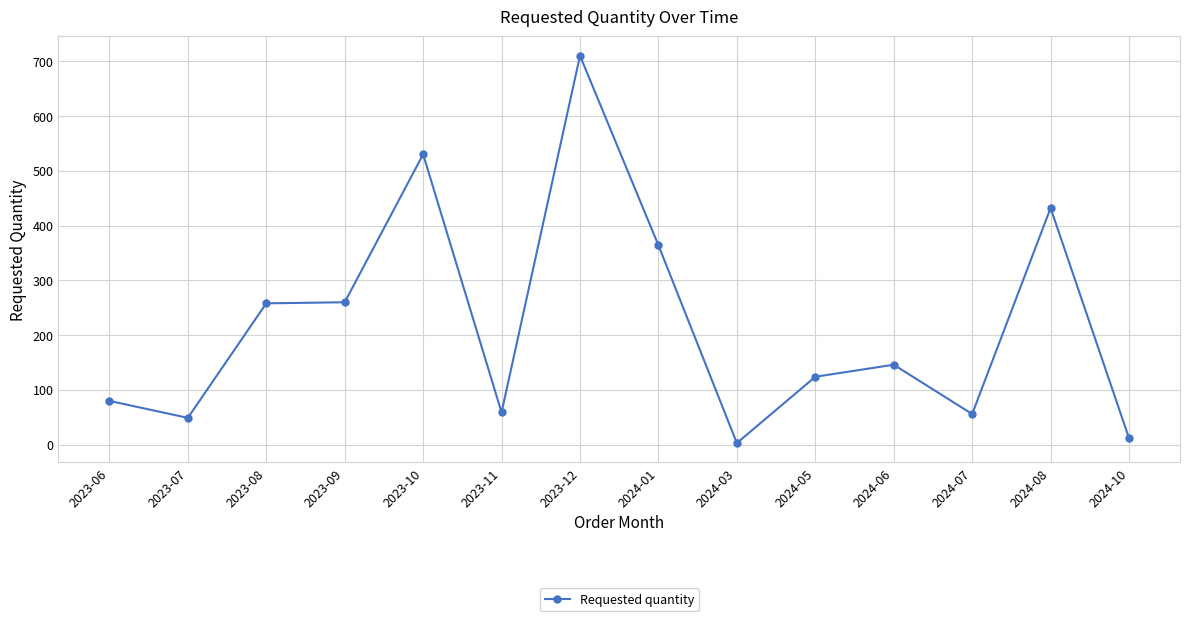

What is the average value?

220